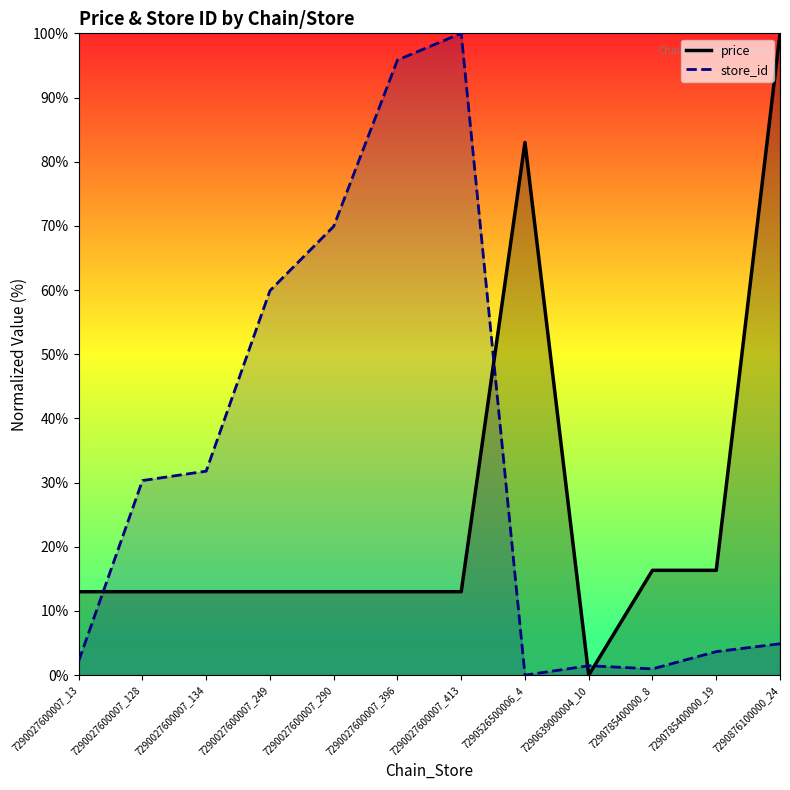

At which category is the sum across all series the highest?

7290027600007_413